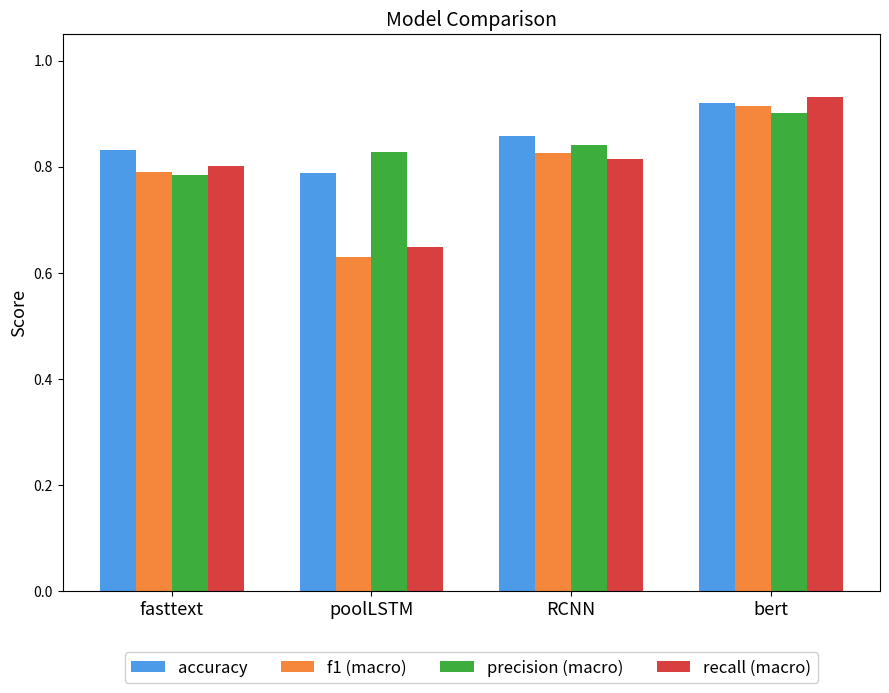

True or false: accuracy has a value of 0.8 at fasttext.

True